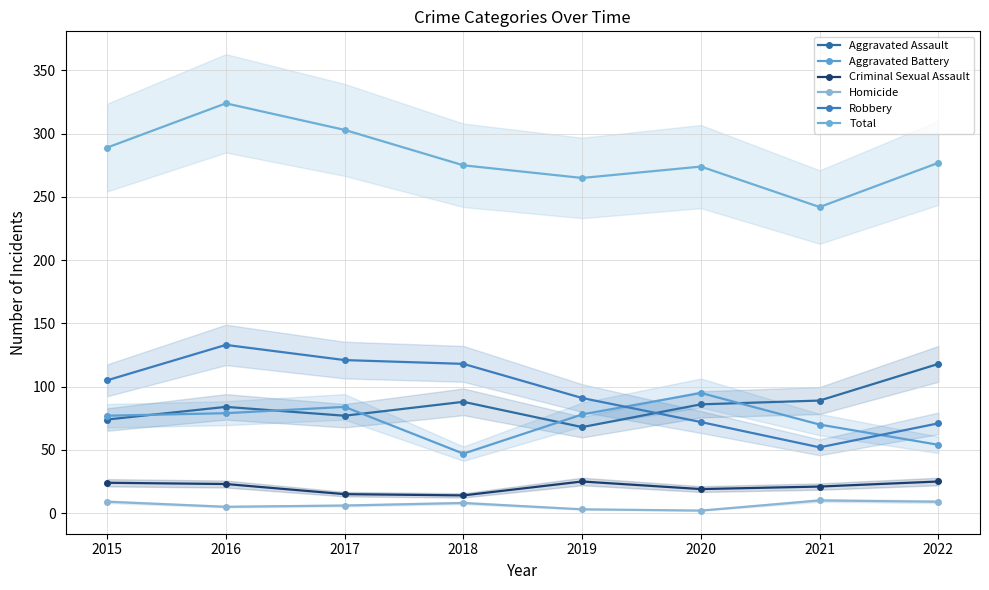

Which category has the lowest value in the Robbery series?

2021